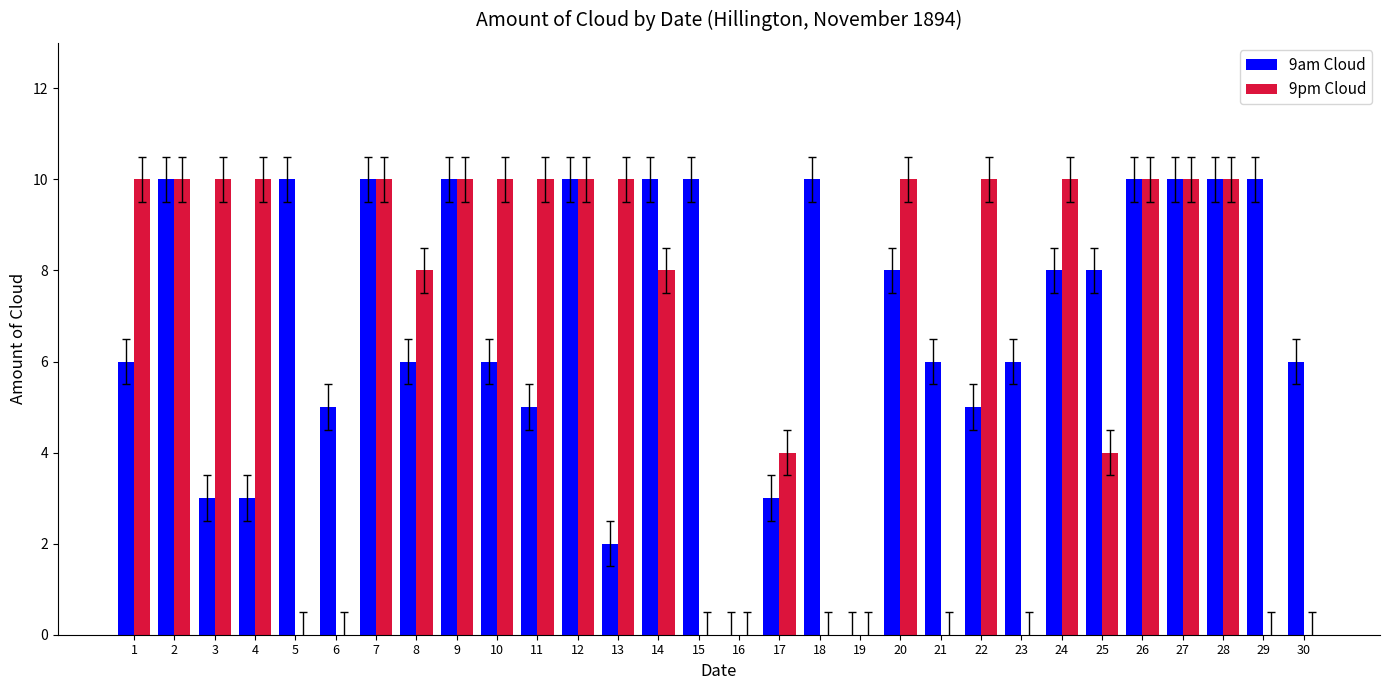

Which series changed the most between 8 and 12?

9am Cloud